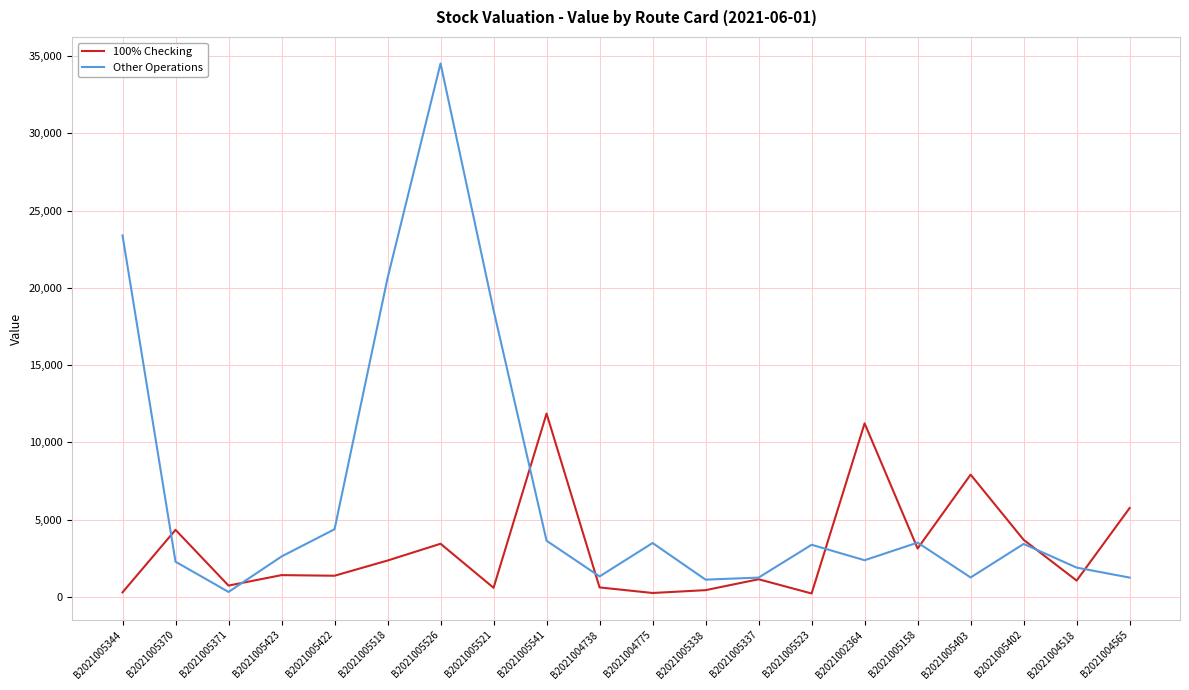

The value of 100% Checking at B2021005337 is 1137.0. True or false?

True